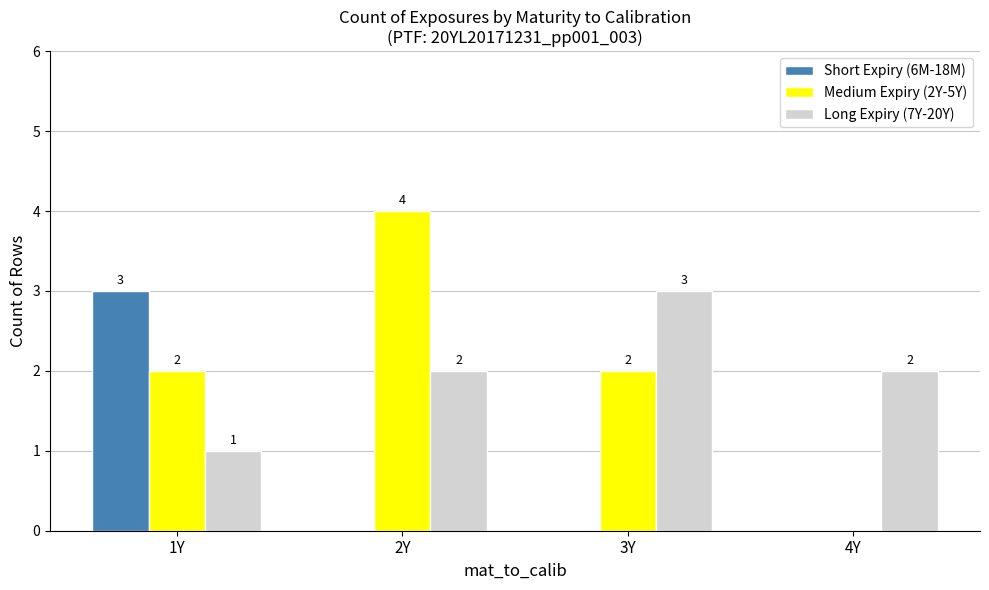

Is it true that Medium Expiry (2Y-5Y) equals 3 at 3Y?

False